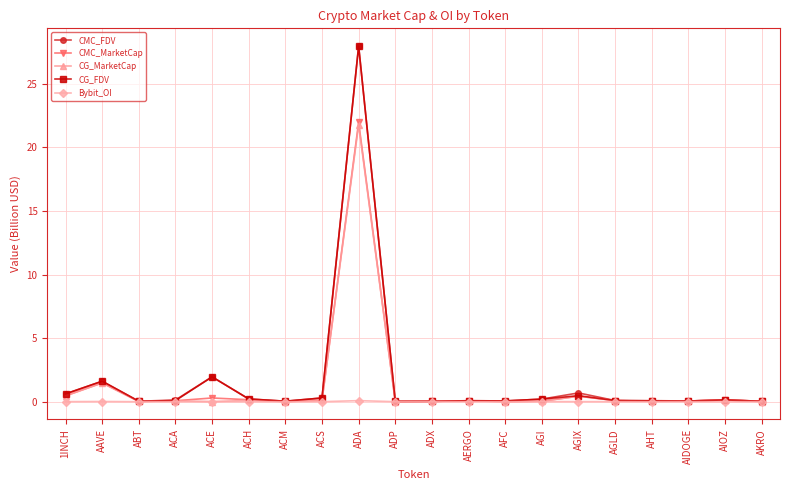

What is the maximum value shown in the chart?

28.0